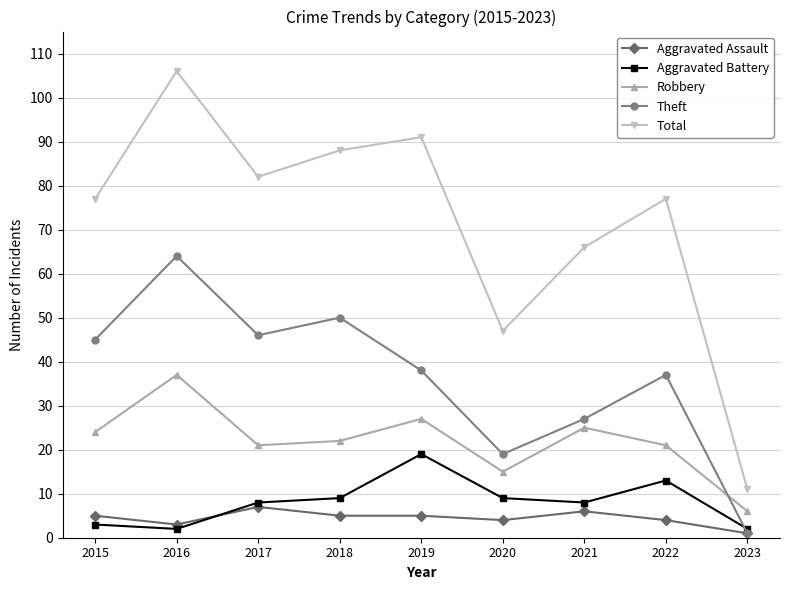

Which series changed the most between 2015 and 2021?

Theft